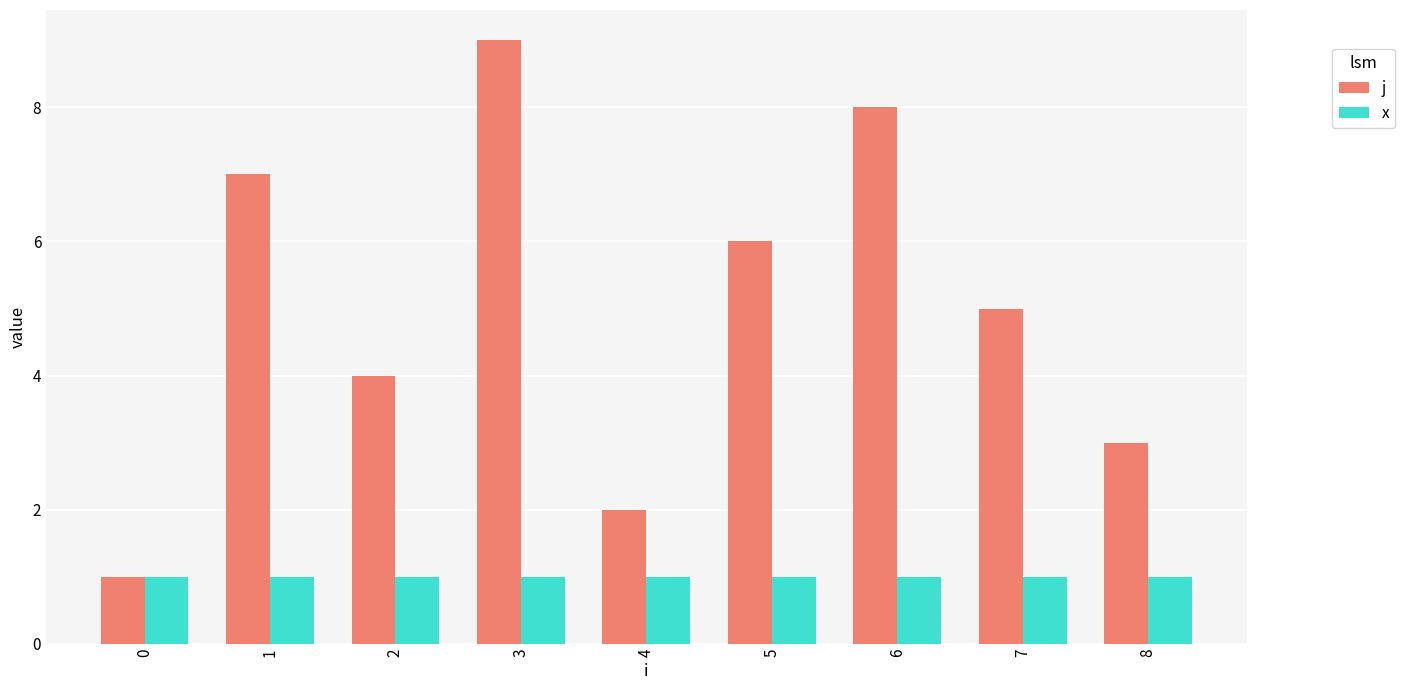

What is the spread (max minus min) of values at 3?

8